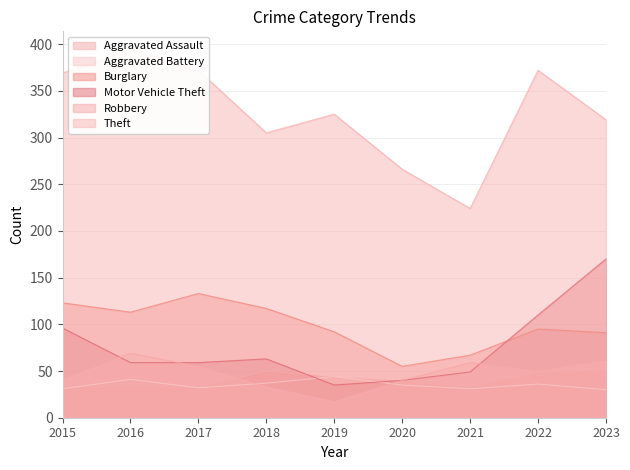

In Aggravated Battery, how many points are higher than both neighbors (excluding endpoints)?

3